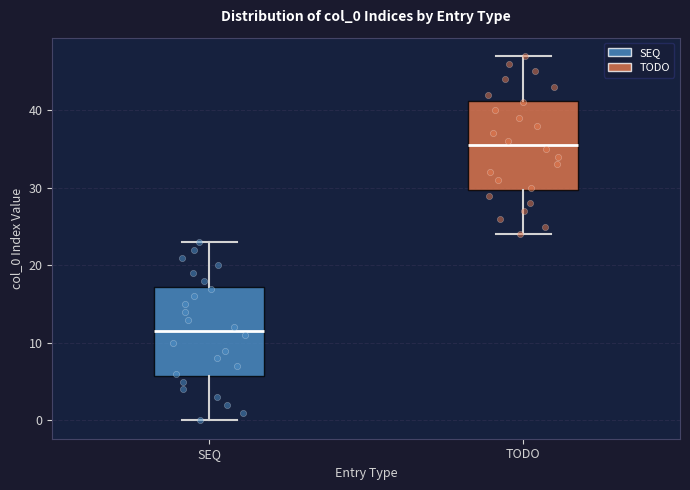

Where does the lower whisker of the box for SEQ end on the y-axis? The values are not printed on the chart, so give them approximately, as read against the axis.

0